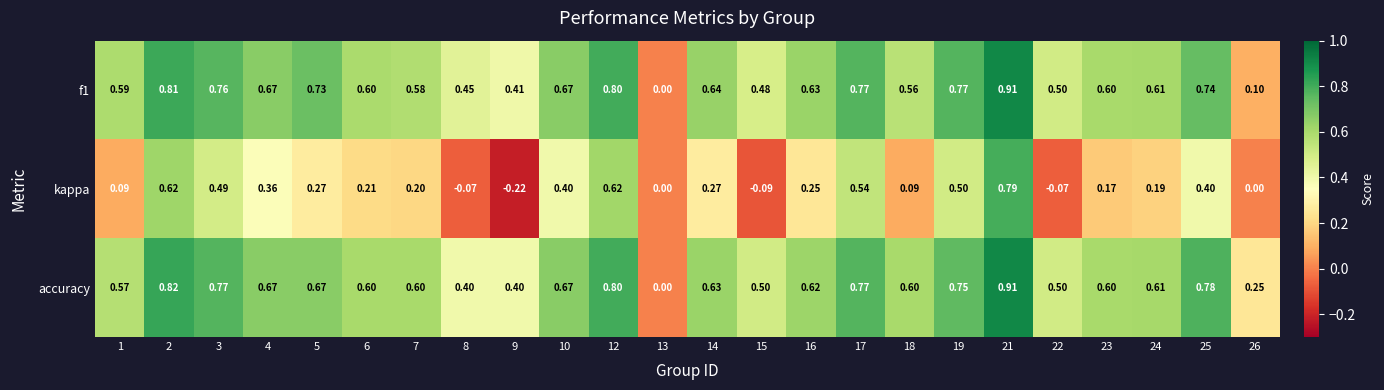

At 7, list the series in order from largest to smallest.

accuracy, f1, kappa